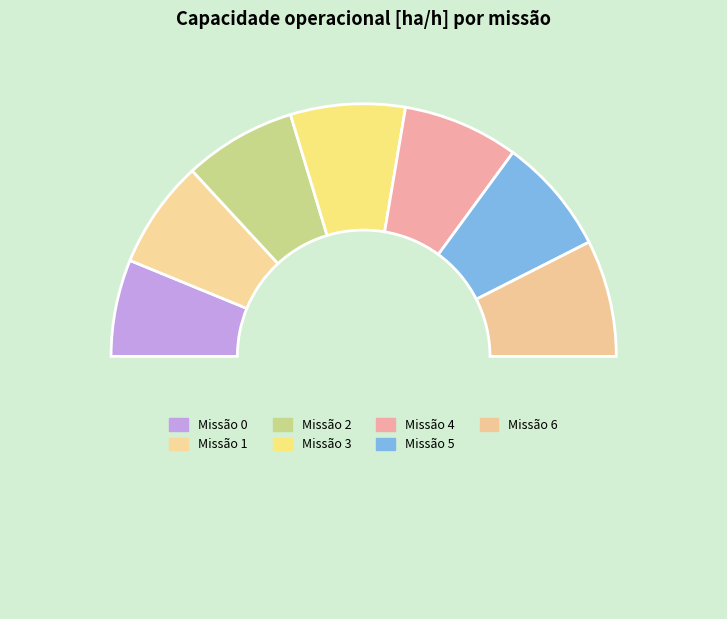

How many slices are in this pie chart?

8